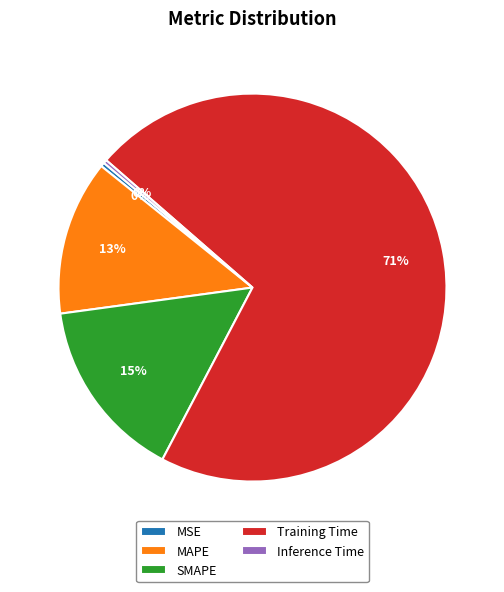

What is the largest slice in the pie chart?

Training Time